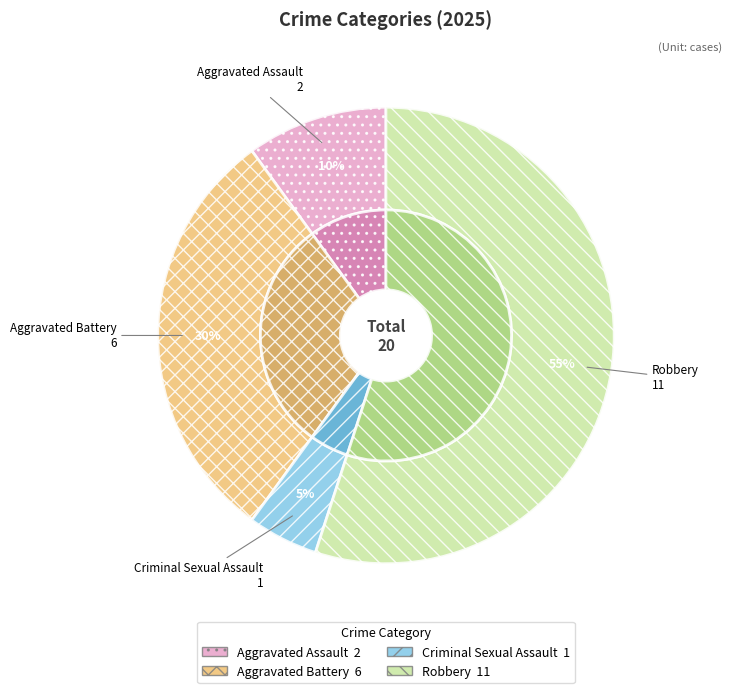

To the nearest percent, what is the difference between the largest and smallest slice percentages?

50%